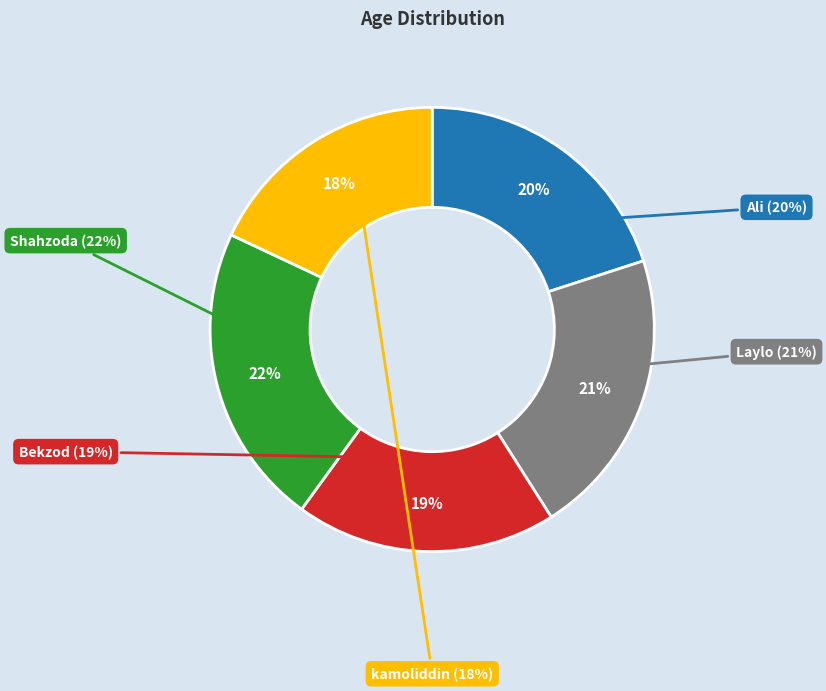

What is the change in value from Laylo to Shahzoda?

+1